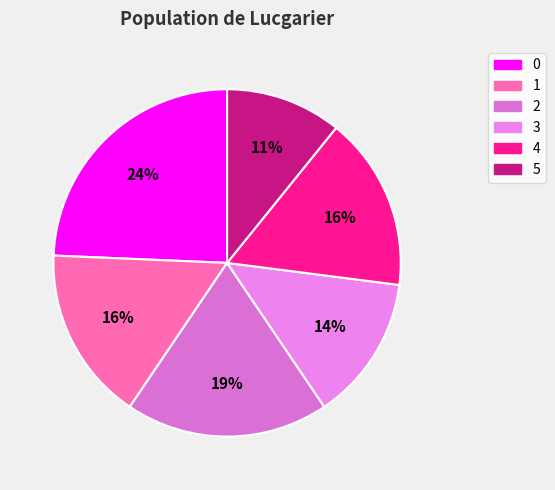

To the nearest percent, what portion does 0 represent?

24%